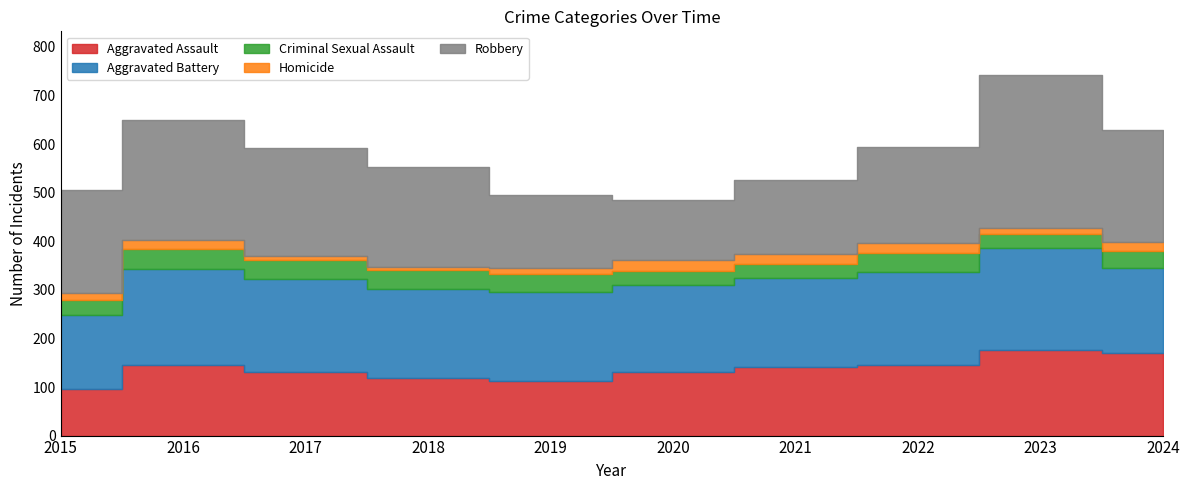

What is the average value of the Aggravated Battery series?

184